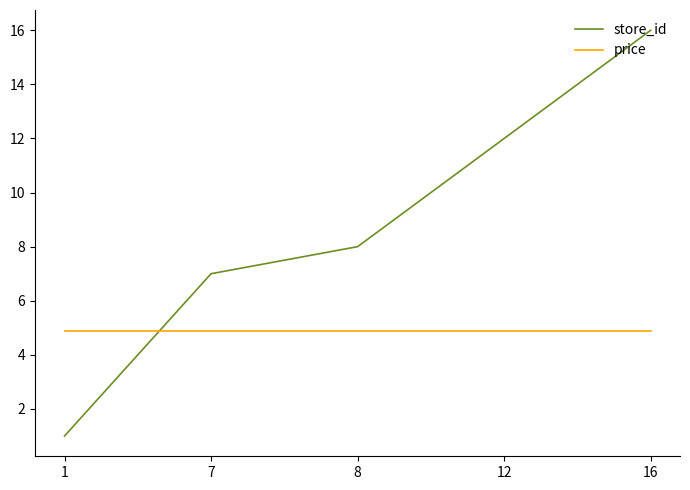

Is the value of store_id at 16 greater than the value of price at 8?

Yes